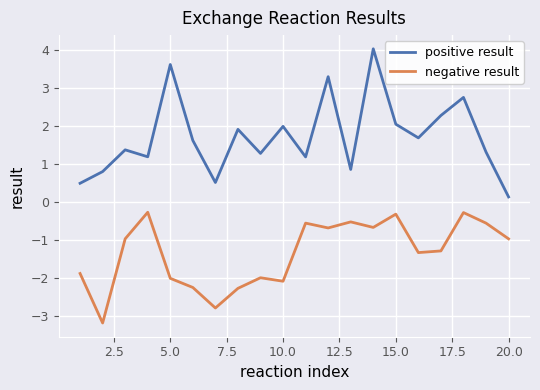

Rank the series by their maximum value, from lowest to highest.

negative result, positive result